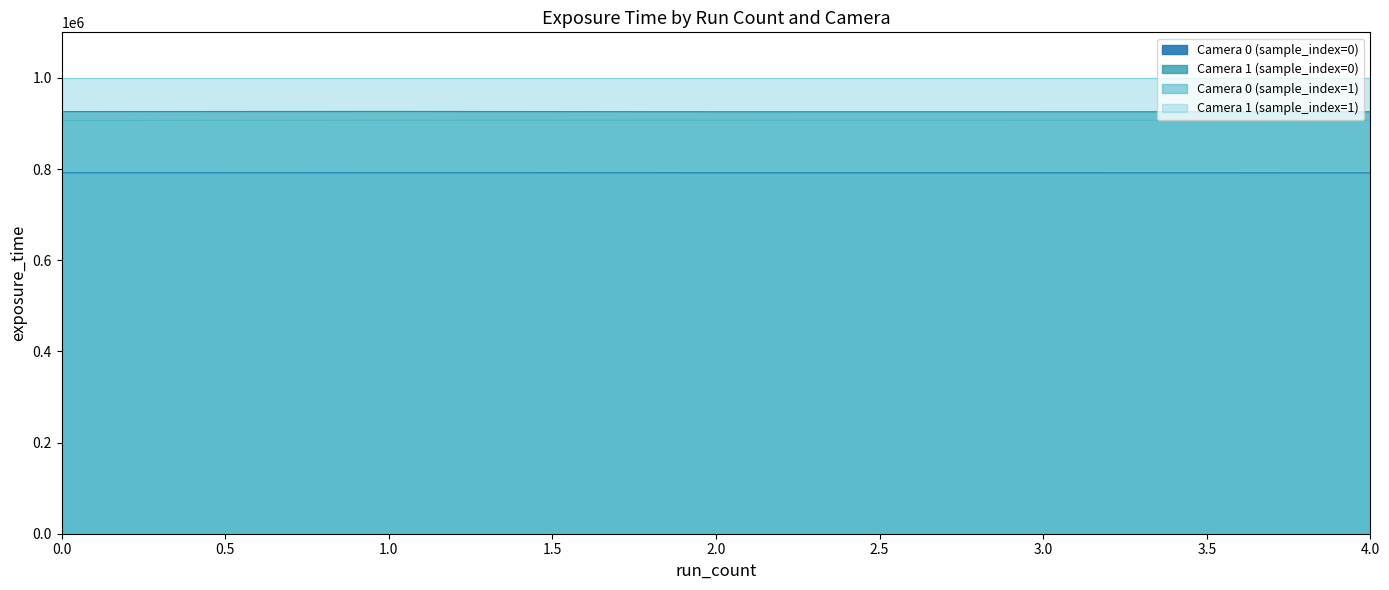

What is the lowest value of the Camera 0 (sample_index=0) series?

791588